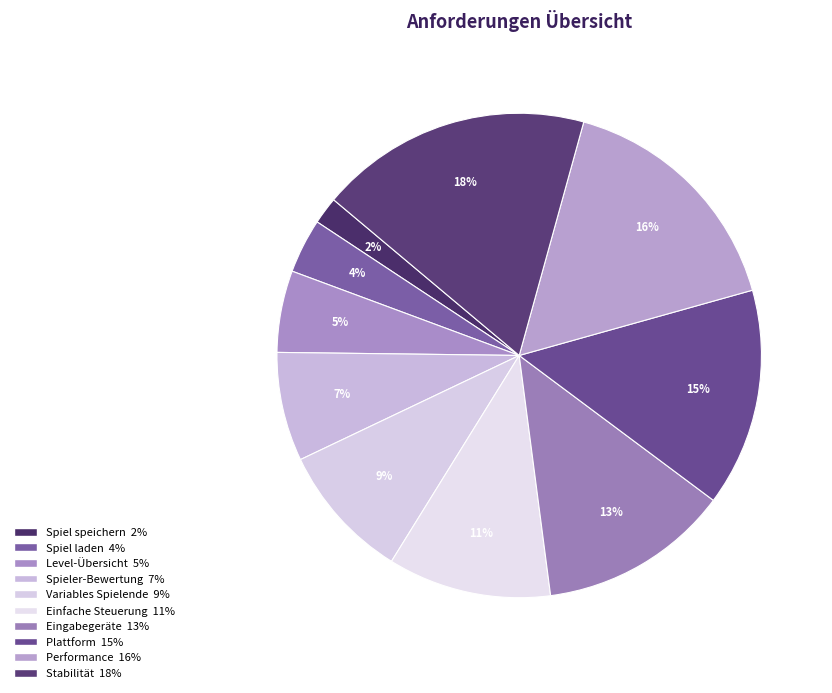

What is the total percentage of Performance and Spiel laden?

20.0%